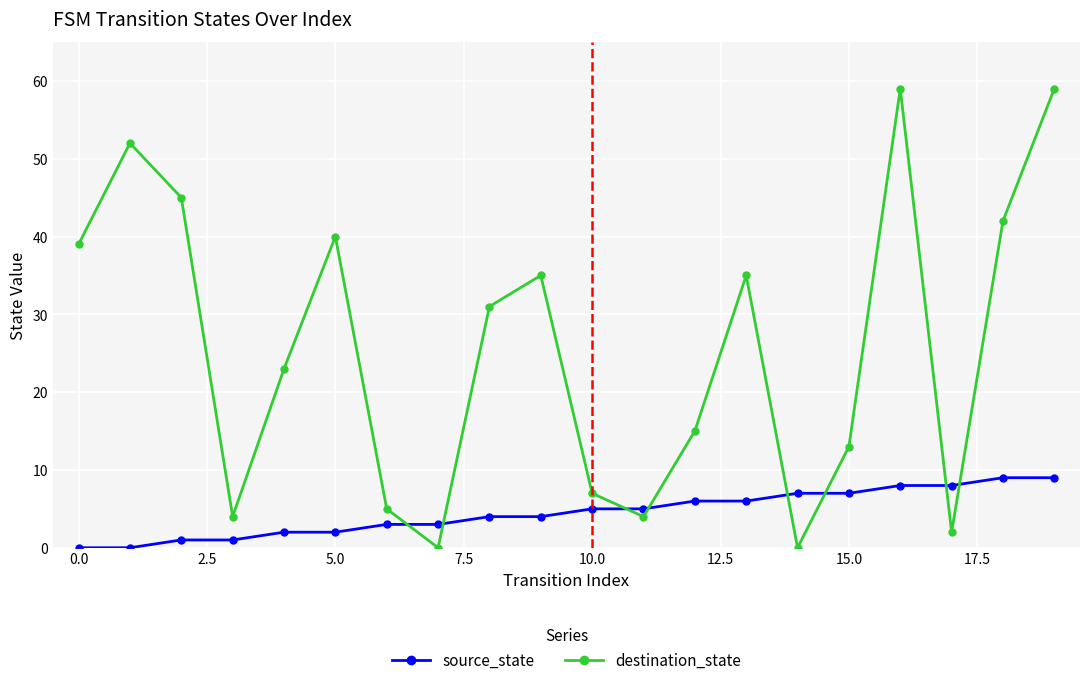

What is the difference between the second highest and minimum values in the destination_state series?

59